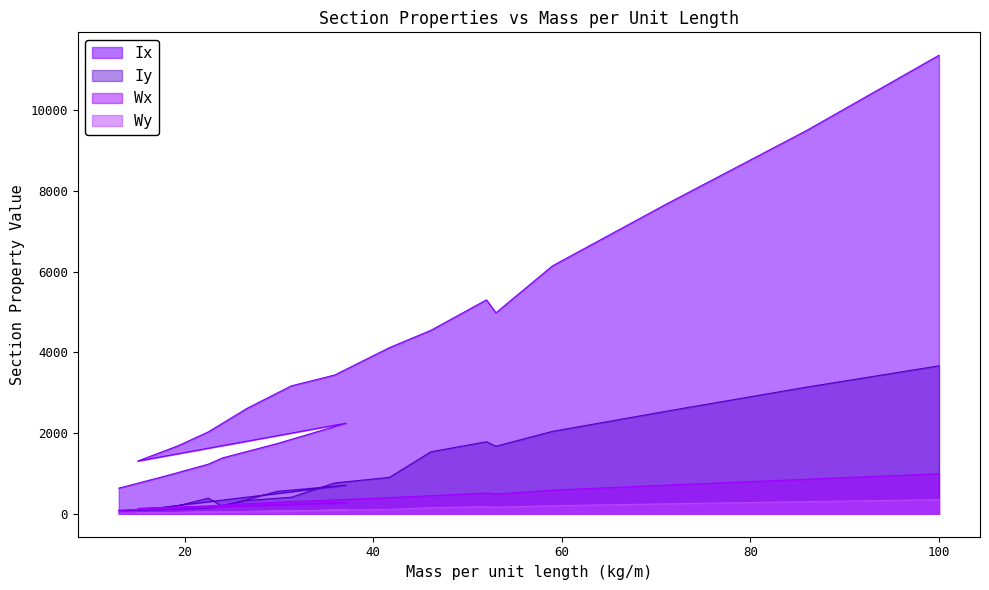

How many series are shown in this chart?

4